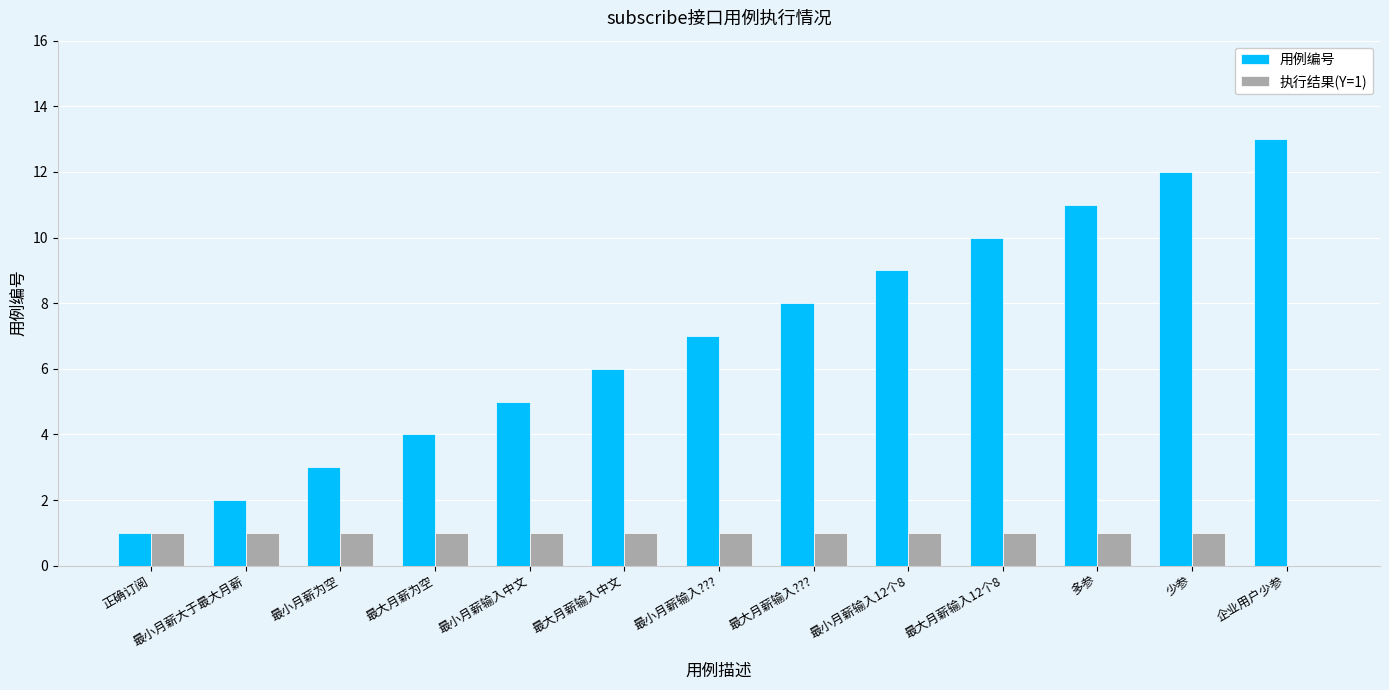

What is the maximum value for 用例编号?

13